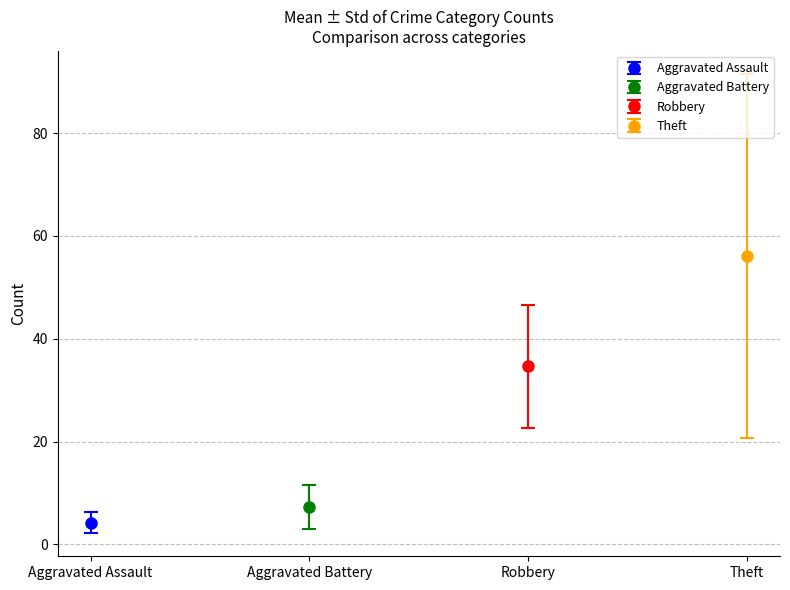

What is the value of the Aggravated Assault bar at the 6th from the left?

4